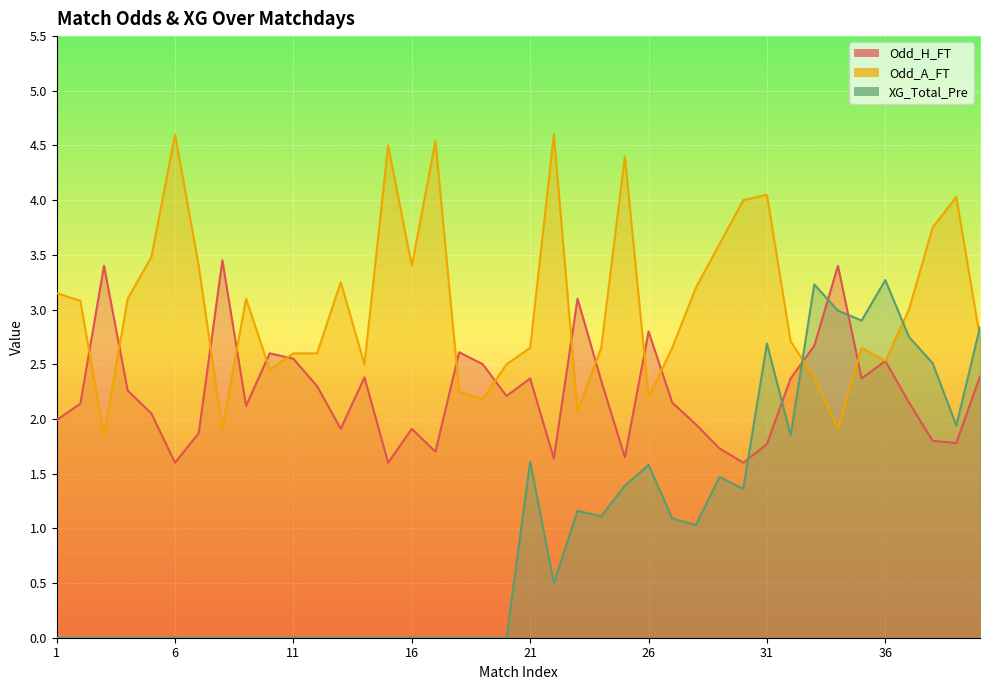

How many values in XG_Total_Pre are above zero?

20